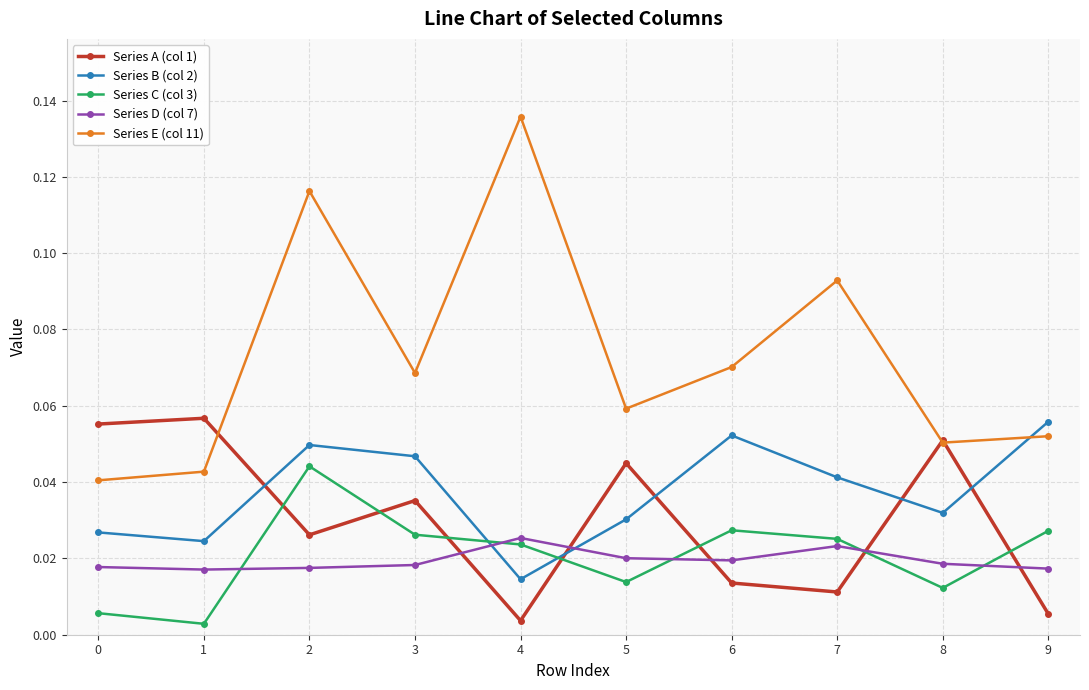

In Series B (col 2), how many points are higher than both neighbors (excluding endpoints)?

2